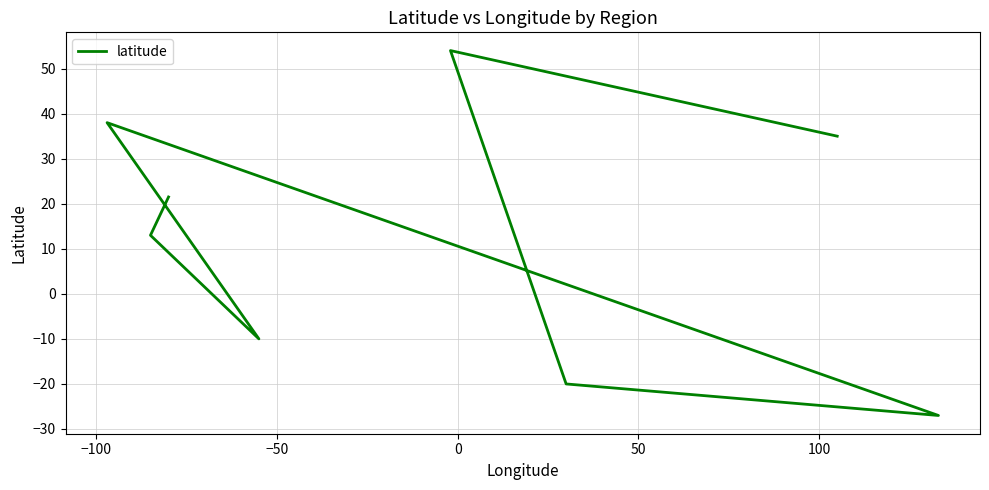

What is the difference between the maximum and minimum values?

81.0